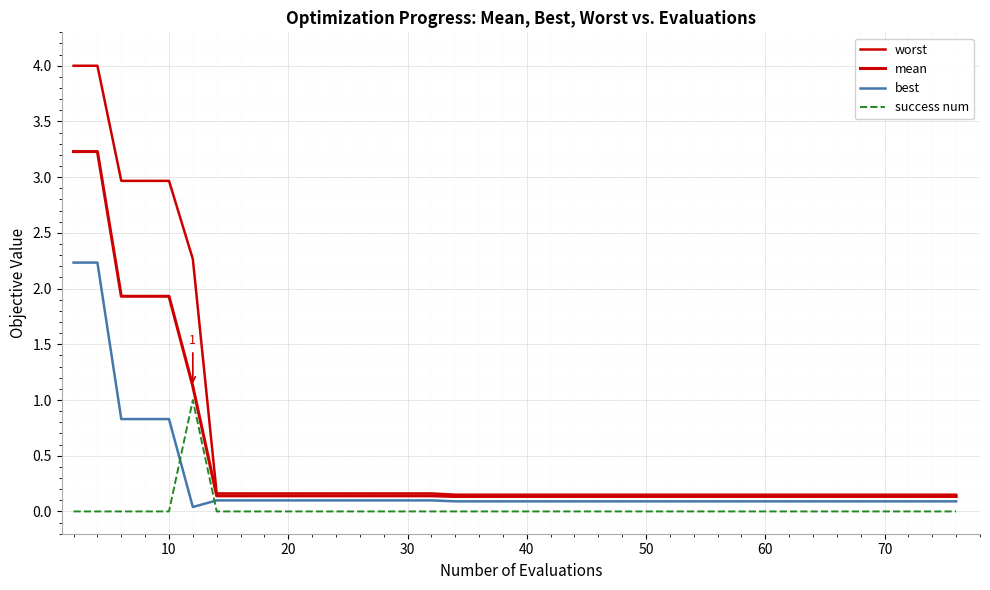

Count the number of categories in the chart.

40